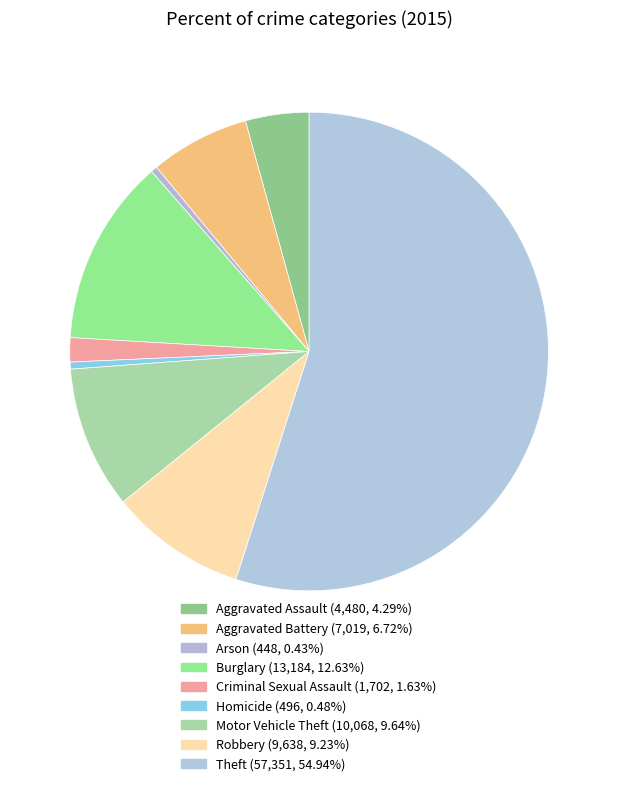

Count the number of slices in the pie.

9